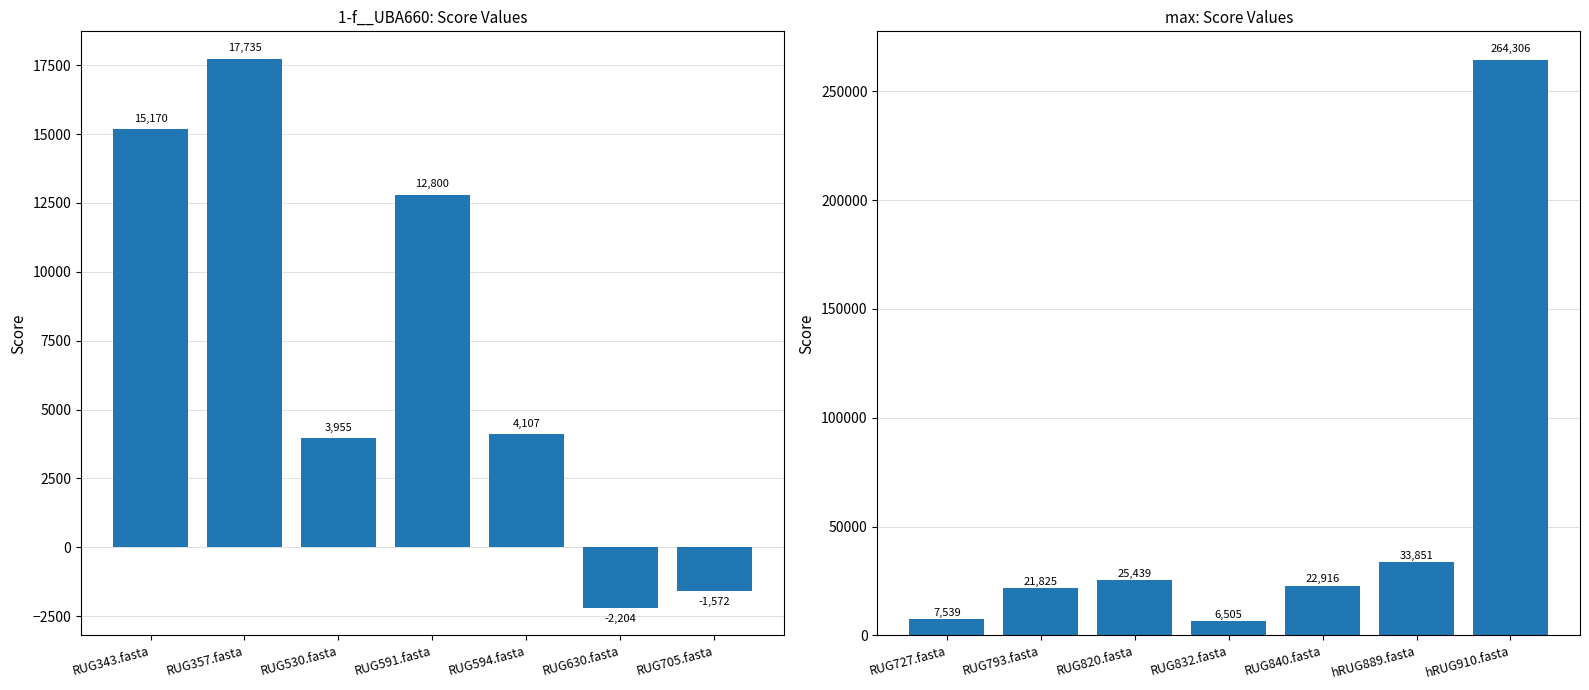

The max series shows 10280.3 at RUG832.fasta. True or false?

False